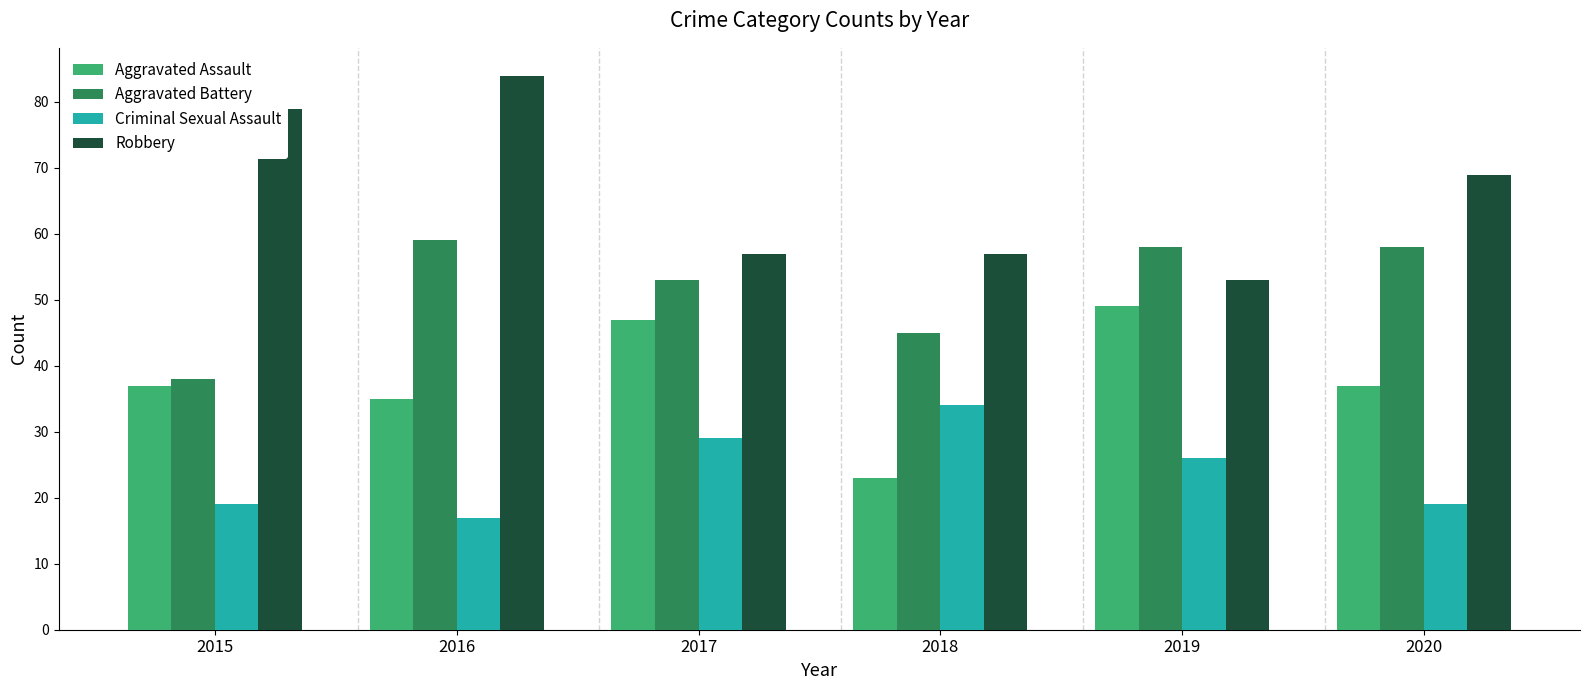

At which category is the sum across all series the highest?

2016